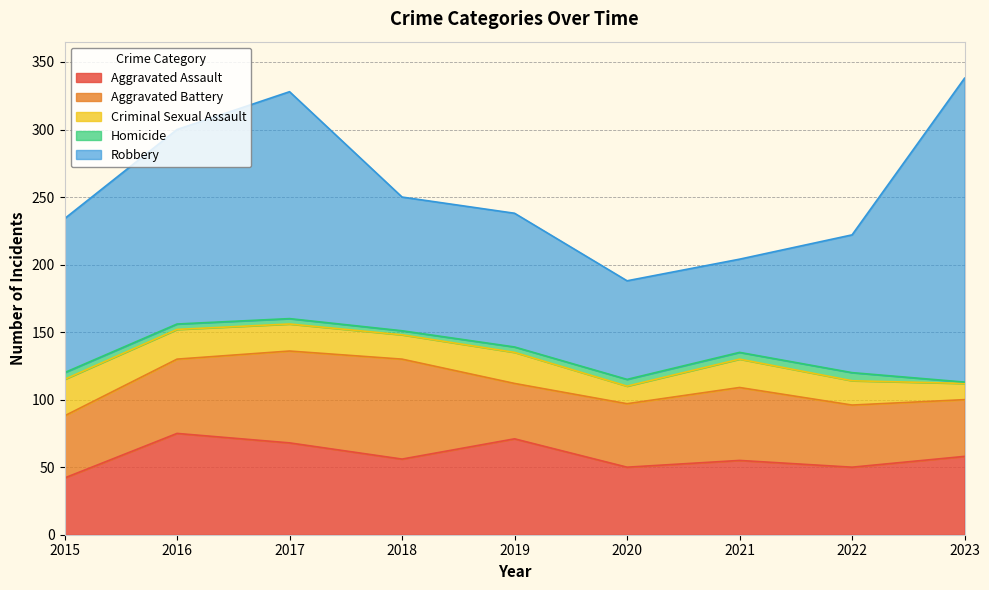

Which label corresponds to the largest value in the chart?

2023